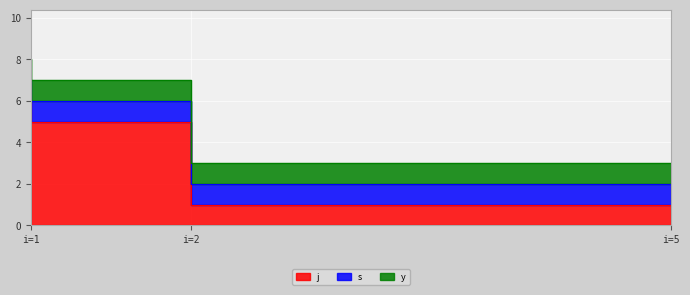

True or false: s has a value of 1 at 1.

True